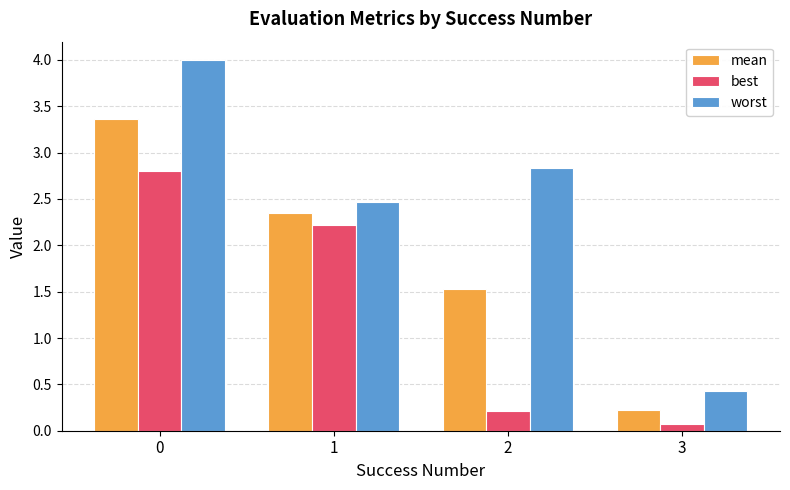

What is the approximate value of best at 1?

2.2